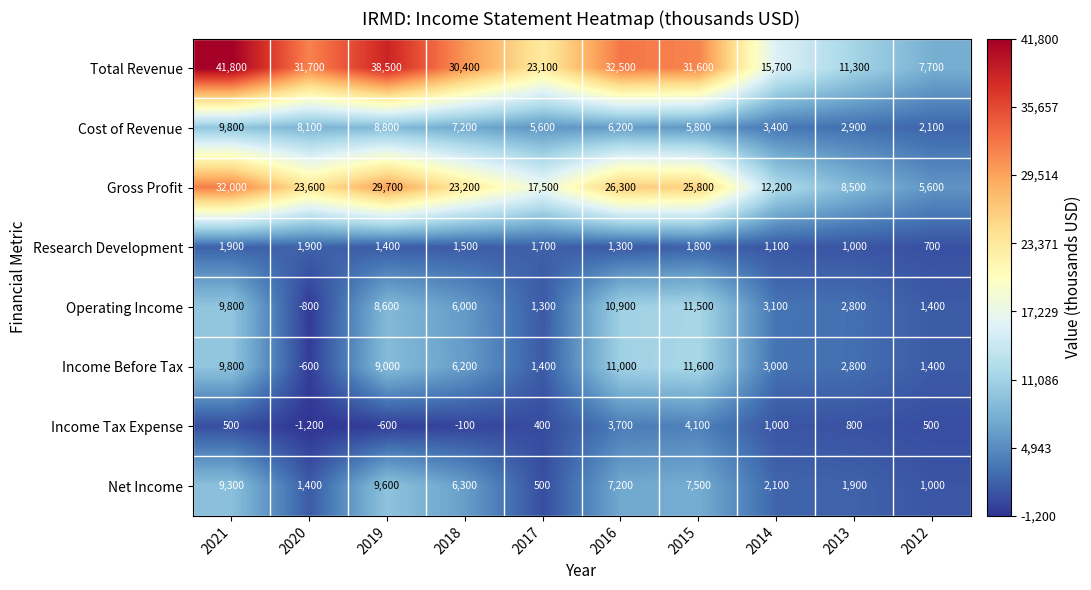

At which label does Gross Profit first exceed 23600?

2021